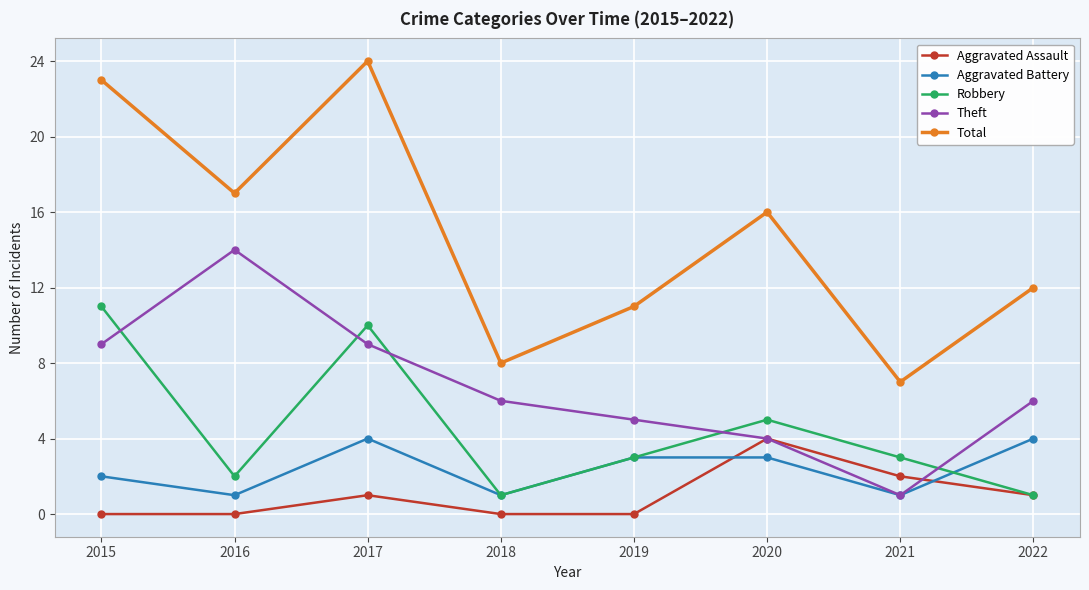

What is the sum of all Aggravated Battery values?

19